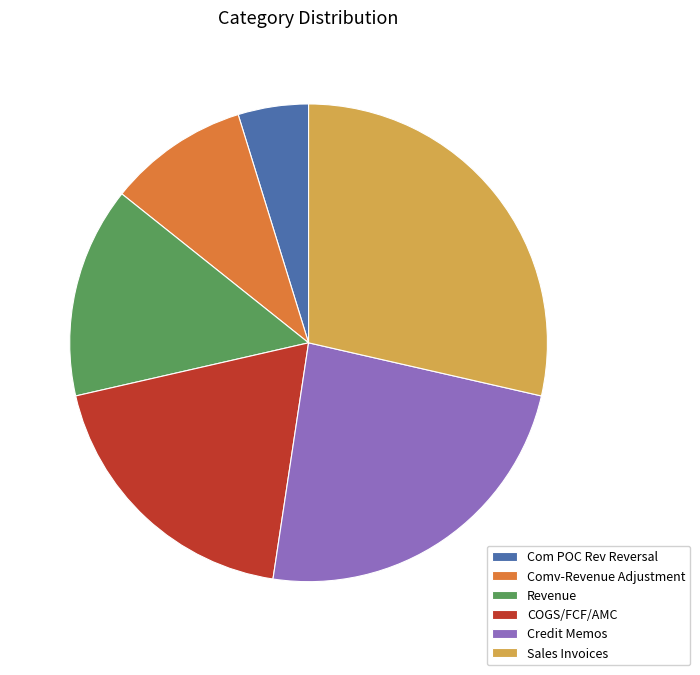

Combined, do COGS/FCF/AMC and Comv-Revenue Adjustment account for over 50%?

No